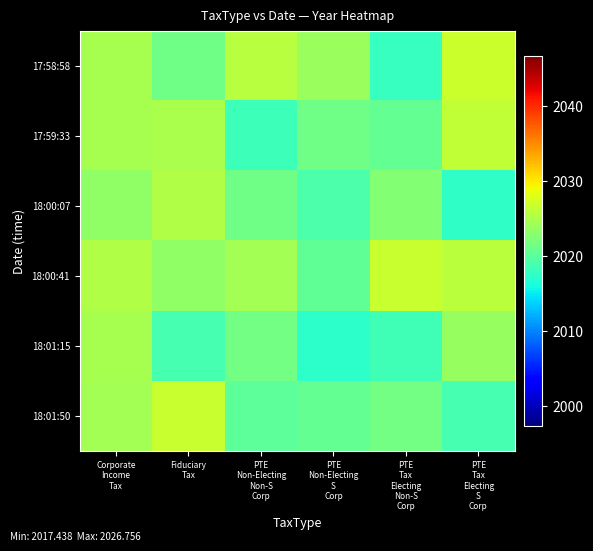

Reading left to right, list all the values displayed in this chart.

17:58:58: Corporate
Income
Tax=2024.7	Fiduciary
Tax=2021.4	PTE
Non-Electing
Non-S
Corp=2025.6	PTE
Non-Electing
S
Corp=2024.0	PTE
Tax
Electing
Non-S
Corp=2017.9	PTE
Tax
Electing
S
Corp=2026.8
17:59:33: Corporate
Income
Tax=2024.6	Fiduciary
Tax=2024.9	PTE
Non-Electing
Non-S
Corp=2018.3	PTE
Non-Electing
S
Corp=2021.5	PTE
Tax
Electing
Non-S
Corp=2020.7	PTE
Tax
Electing
S
Corp=2026.3
18:00:07: Corporate
Income
Tax=2023.4	Fiduciary
Tax=2025.2	PTE
Non-Electing
Non-S
Corp=2021.4	PTE
Non-Electing
S
Corp=2019.3	PTE
Tax
Electing
Non-S
Corp=2022.5	PTE
Tax
Electing
S
Corp=2017.6
18:00:41: Corporate
Income
Tax=2025.3	Fiduciary
Tax=2023.3	PTE
Non-Electing
Non-S
Corp=2024.6	PTE
Non-Electing
S
Corp=2020.5	PTE
Tax
Electing
Non-S
Corp=2026.7	PTE
Tax
Electing
S
Corp=2025.9
18:01:15: Corporate
Income
Tax=2024.8	Fiduciary
Tax=2018.9	PTE
Non-Electing
Non-S
Corp=2021.7	PTE
Non-Electing
S
Corp=2017.4	PTE
Tax
Electing
Non-S
Corp=2018.5	PTE
Tax
Electing
S
Corp=2023.8
18:01:50: Corporate
Income
Tax=2024.4	Fiduciary
Tax=2026.7	PTE
Non-Electing
Non-S
Corp=2020.3	PTE
Non-Electing
S
Corp=2020.7	PTE
Tax
Electing
Non-S
Corp=2021.7	PTE
Tax
Electing
S
Corp=2018.9